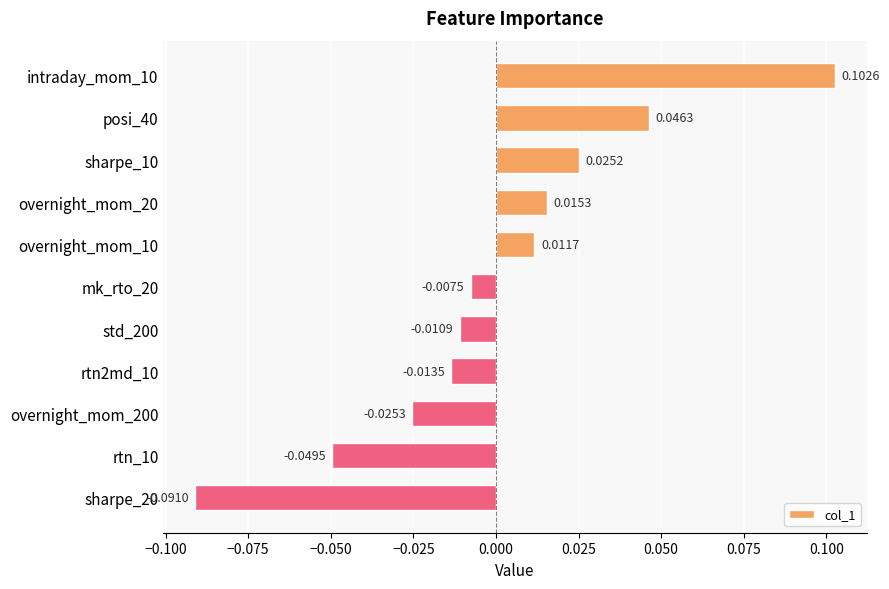

Which label corresponds to the largest value in the chart?

intraday_mom_10